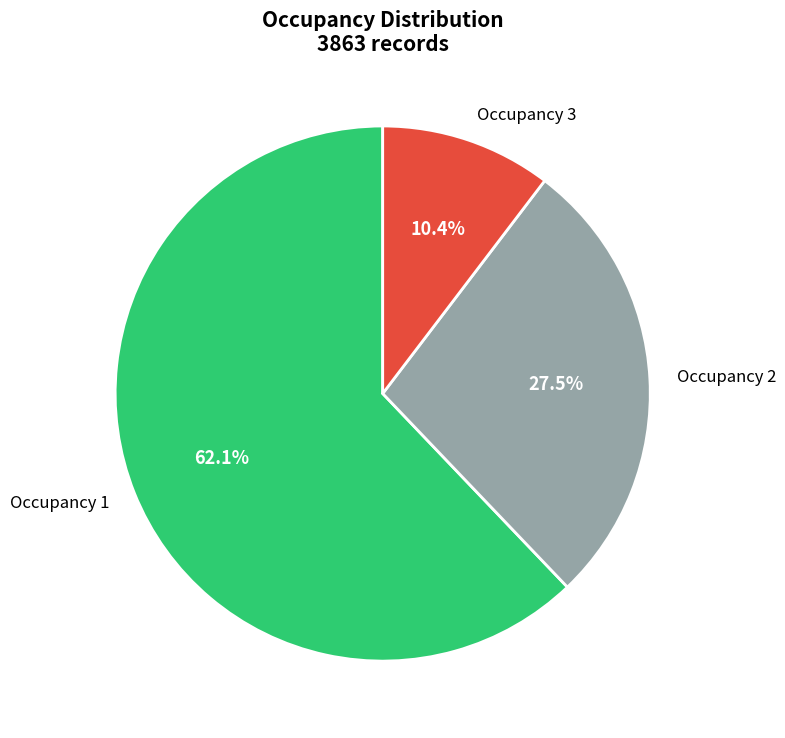

What percentage do Occupancy 3 and Occupancy 1 together represent?

72.5%